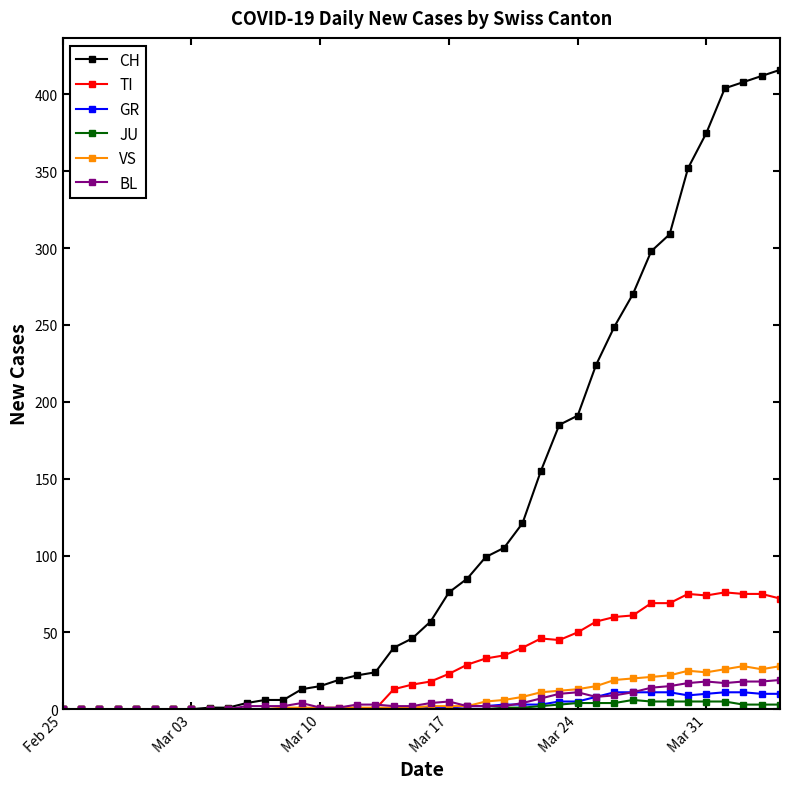

True or false: BL has more than 1 interior local peaks.

True